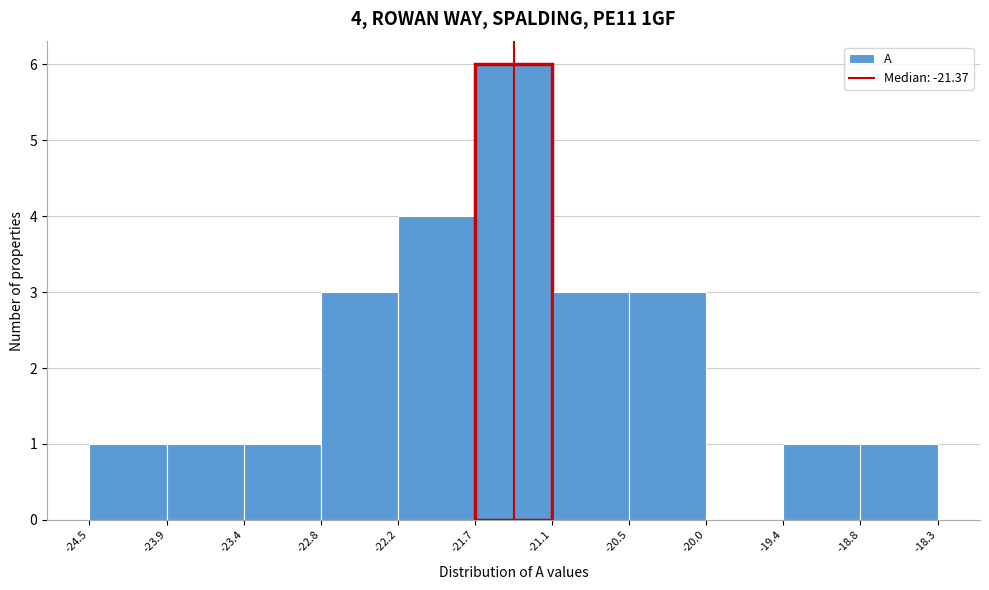

Which range on the x-axis has the tallest bar?

-21.7 to -21.1